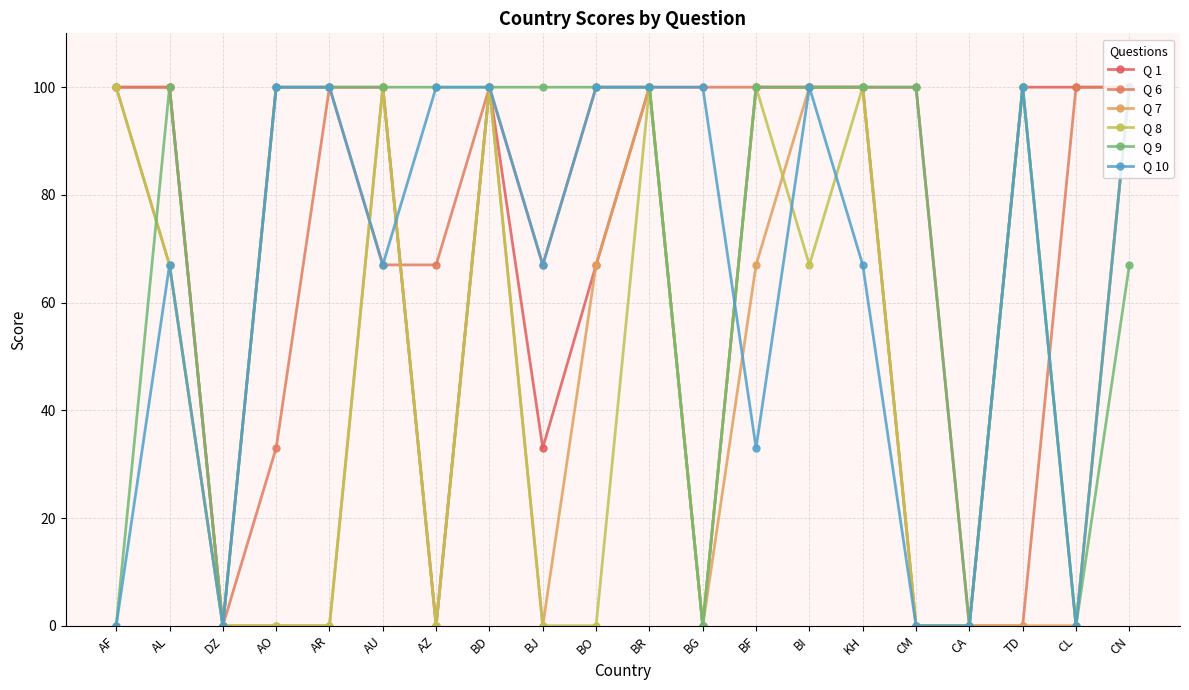

What is the difference between the highest and lowest values at CM?

100